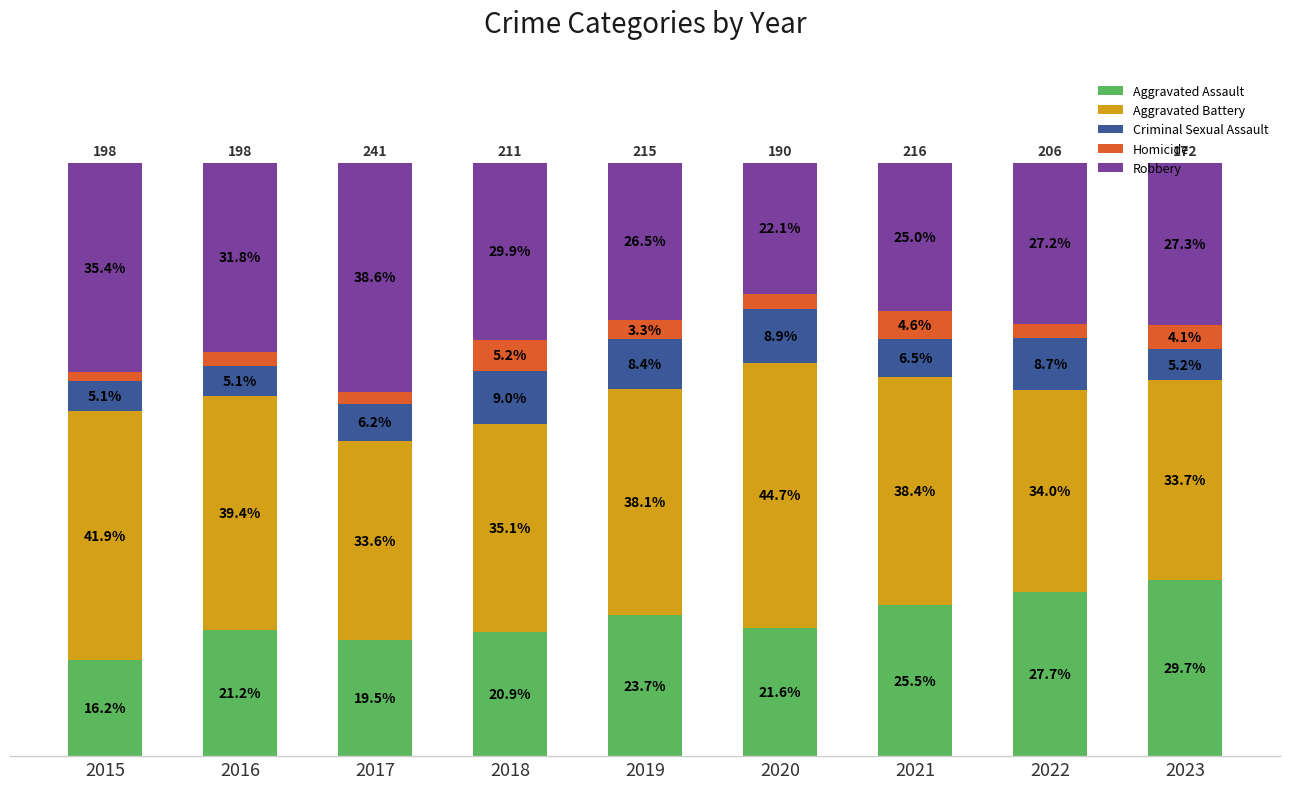

At which label does Aggravated Assault first exceed 21?

2016